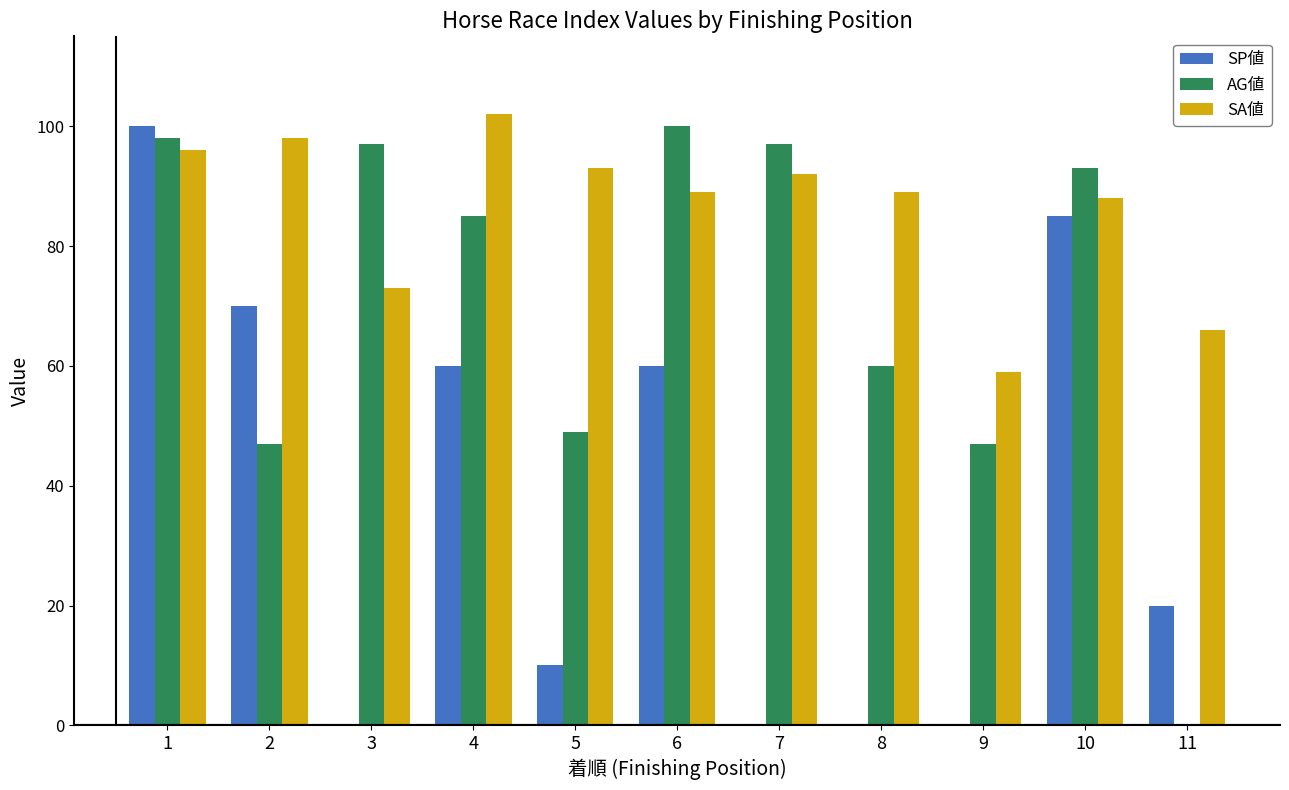

True or false: SA値 has a value of 73 at 3.

True